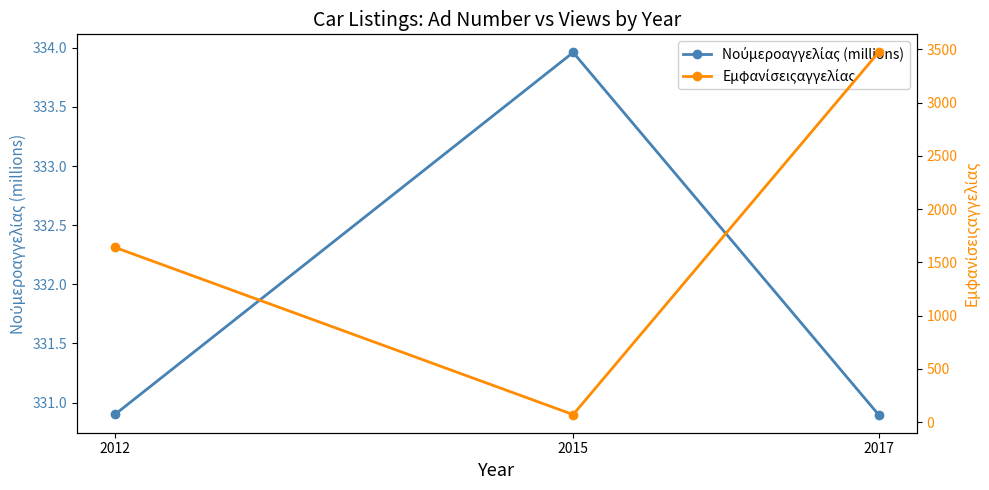

Which has a higher value, 2017 or 2012?

2012